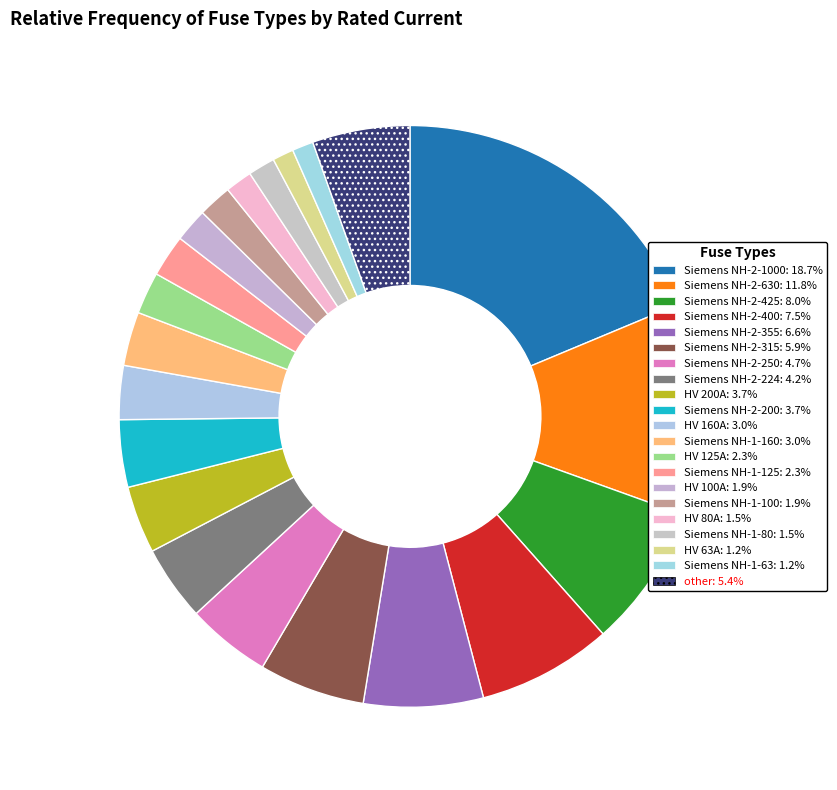

How many slices are in this pie chart?

21